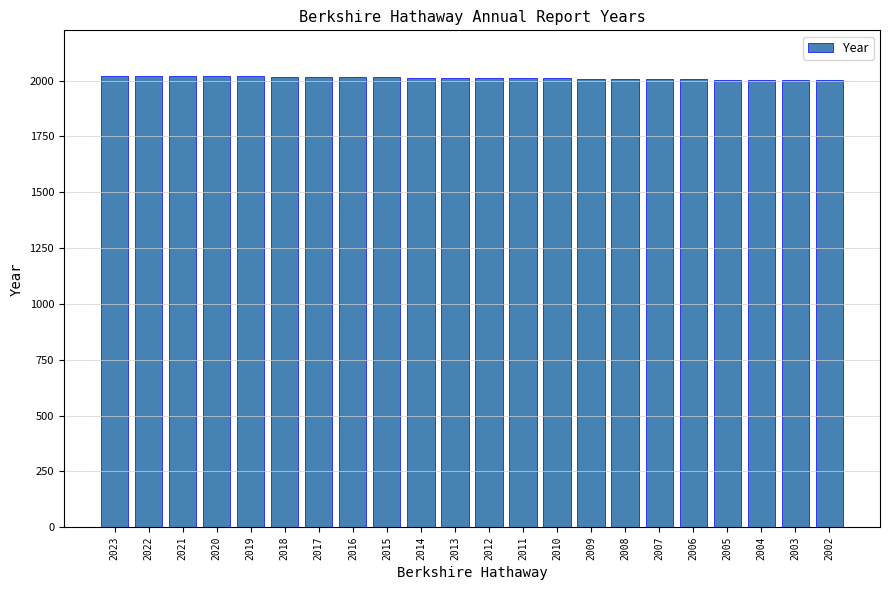

Is it true that the value at 2002 is 2002?

True